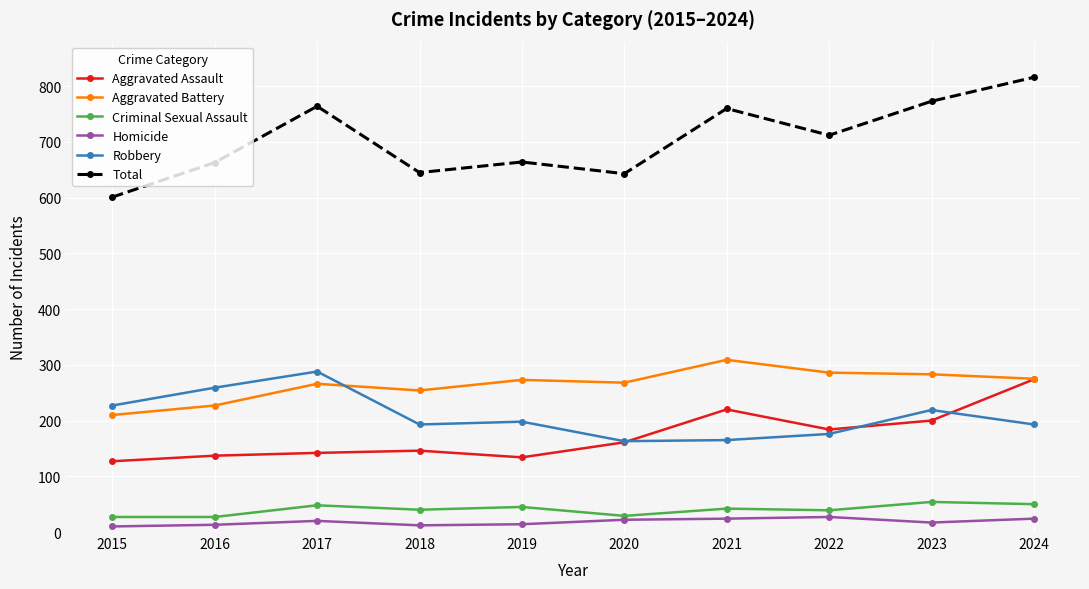

What is the difference between the second highest and second lowest values in the Aggravated Battery series?

59